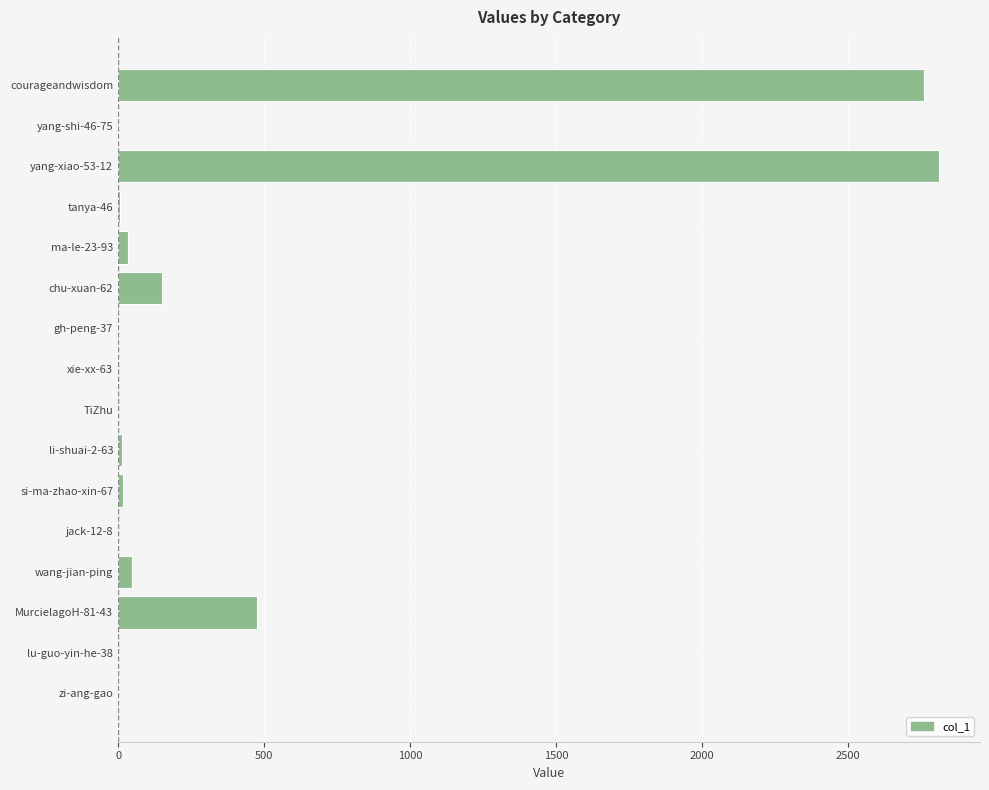

What is the change in value from xie-xx-63 to courageandwisdom?

+2761